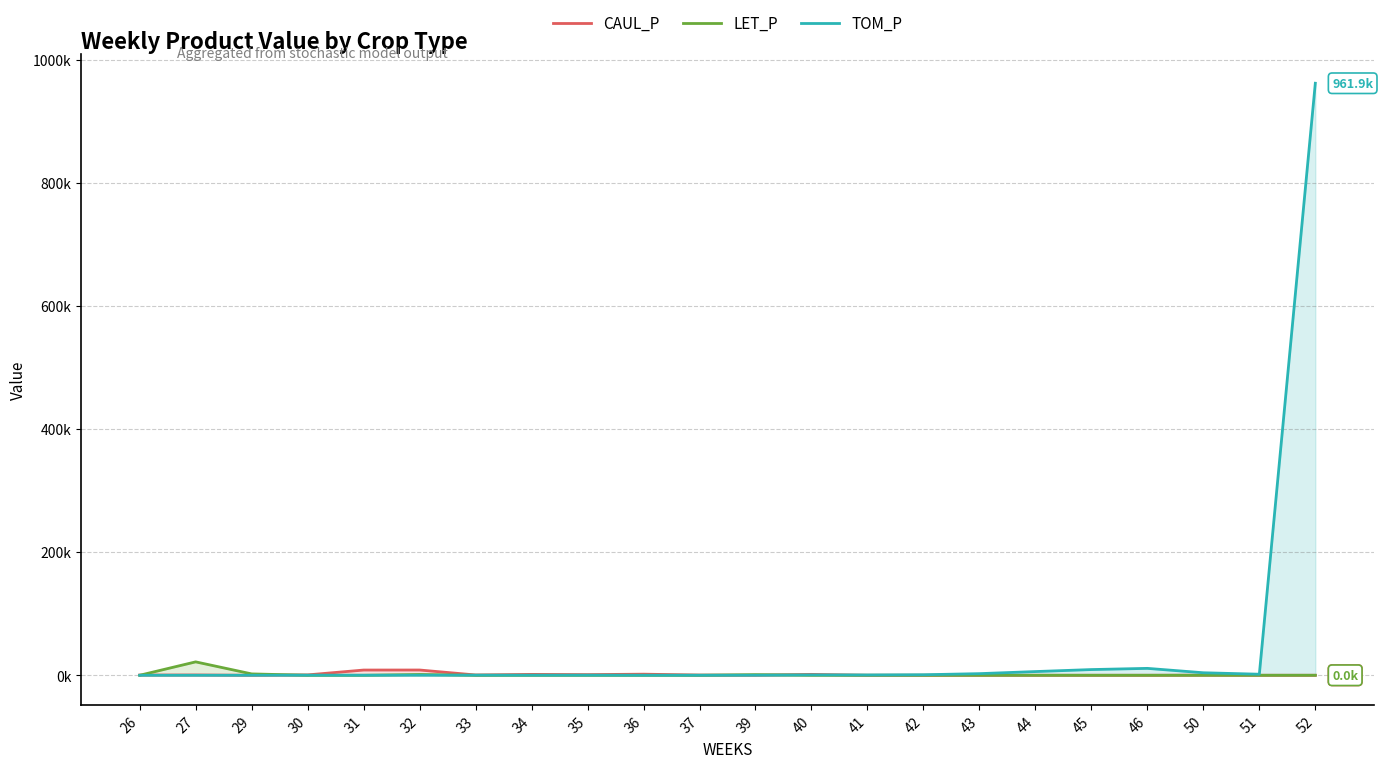

Reading left to right, what are all the values shown in this chart?

CAUL_P: 337.5	494.6	0.0	600.2	8474.0	8529.9	467.3	1418.9	1029.7	1766.4	344.9	105.7	1432.9	0.0	0.0	0.0	0.0	0.0	0.0	180.9	0.0	0.0
LET_P: 0.0	21762.1	2202.2	0.0	0.0	1271.0	0.0	0.0	0.0	0.0	0.0	981.8	0.0	0.0	0.0	0.0	0.0	0.0	0.0	0.0	0.0	0.0
TOM_P: 0.0	0.0	0.0	108.4	80.8	92.9	172.5	85.4	158.9	28.1	21.4	44.5	535.6	453.2	825.3	2633.3	6002.1	9253.3	11198.2	4068.6	1692.6	961936.4